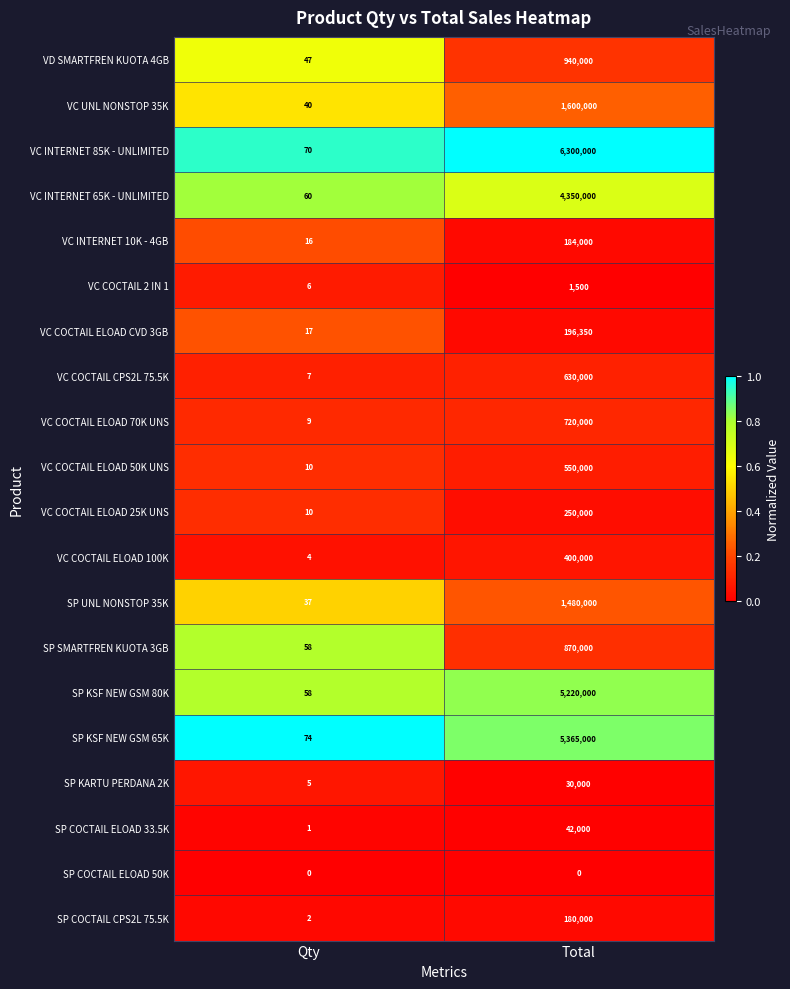

Is it true that VC INTERNET 10K - 4GB equals 16 at Qty?

True